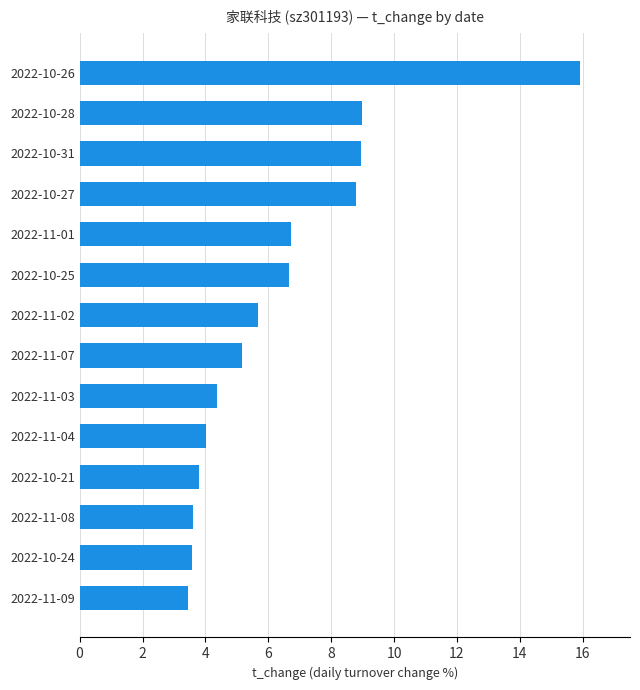

Approximately how many times larger is the value at 2022-10-25 compared to 2022-11-03?

1.5